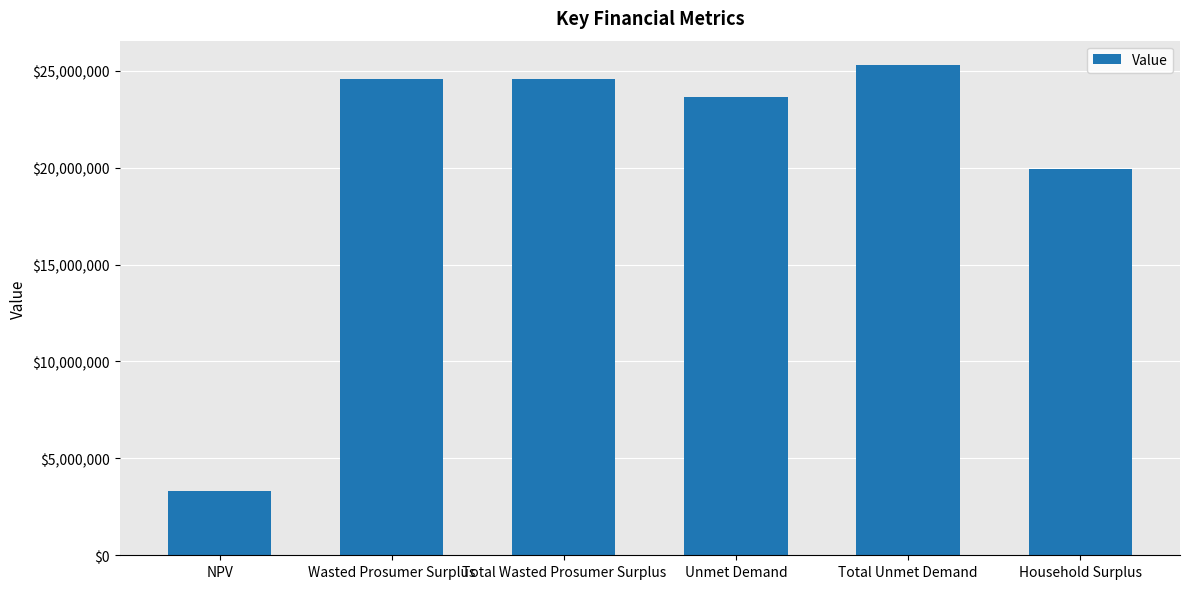

Reading right to left, what are all the values shown in this chart?

Household Surplus=19937477.4	Total Unmet Demand=25287345.5	Unmet Demand=23634397.6	Total Wasted Prosumer Surplus=24578887.6	Wasted Prosumer Surplus=24578887.6	NPV=3326499.4